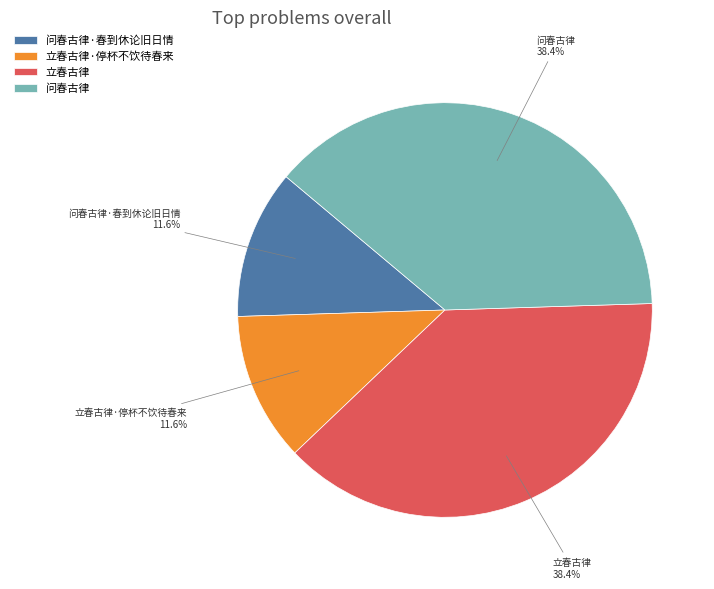

Is 立春古律·停杯不饮待春来 the majority of the pie?

No